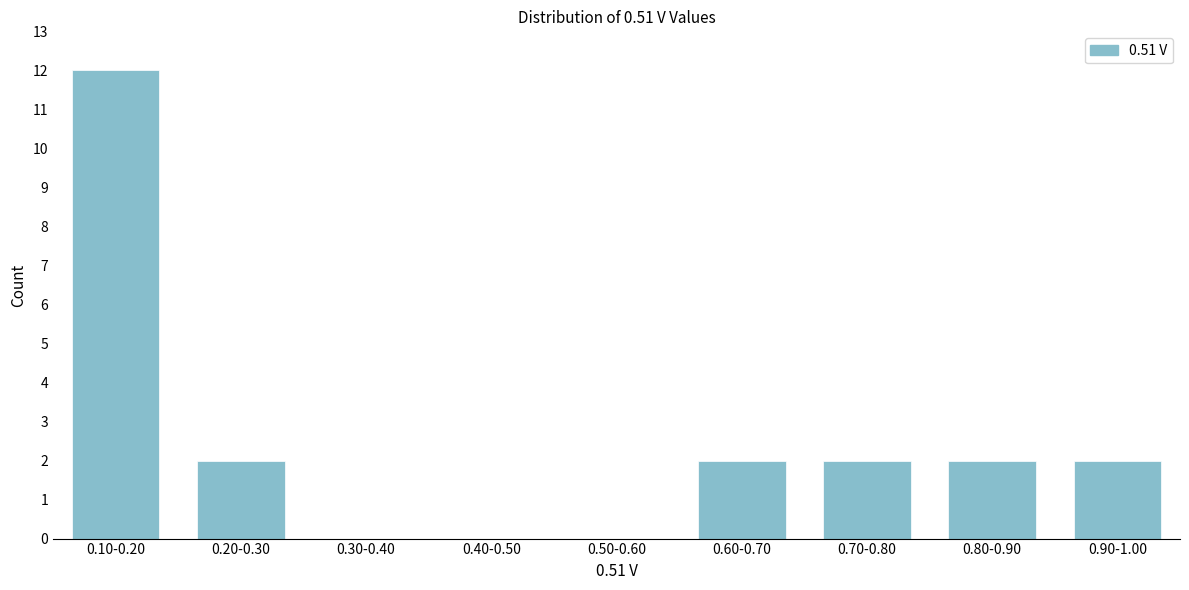

Reading right to left, what are all the values shown in this chart?

0.90-1.00=2	0.80-0.90=2	0.70-0.80=2	0.60-0.70=2	0.50-0.60=0	0.40-0.50=0	0.30-0.40=0	0.20-0.30=2	0.10-0.20=12